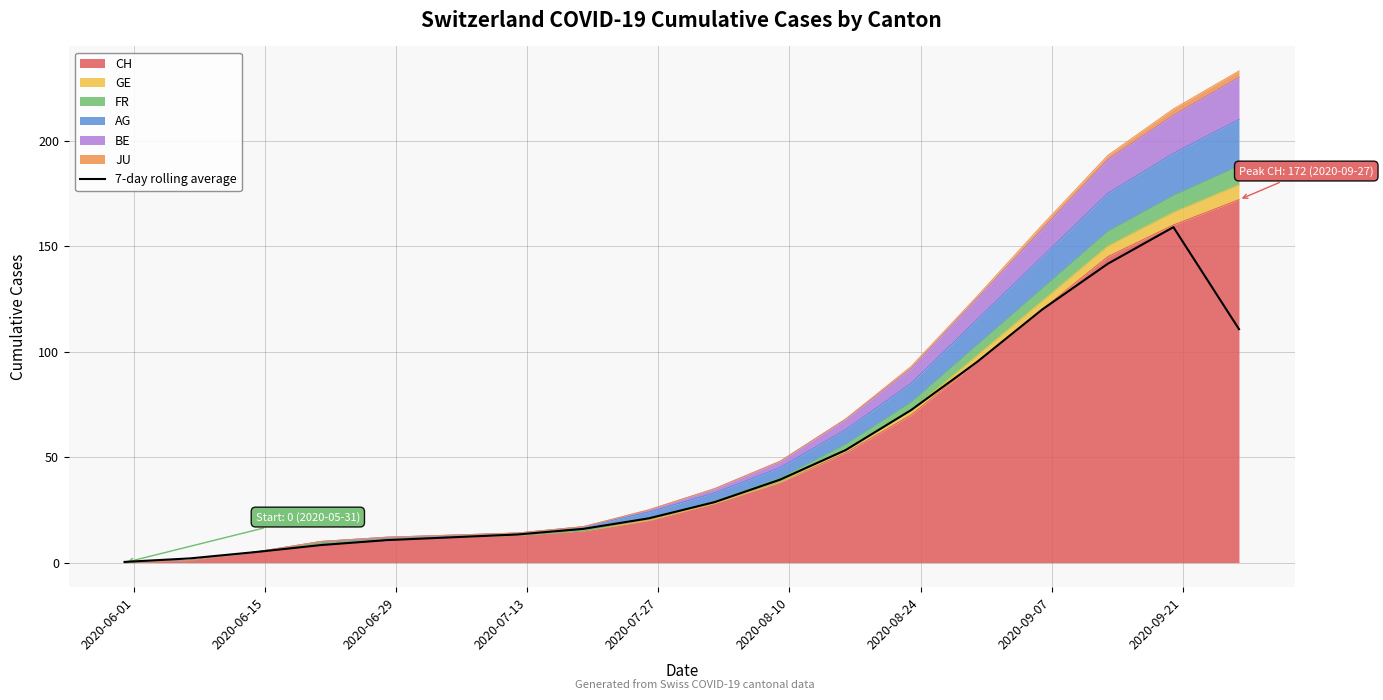

How many lines are shown in the chart?

1